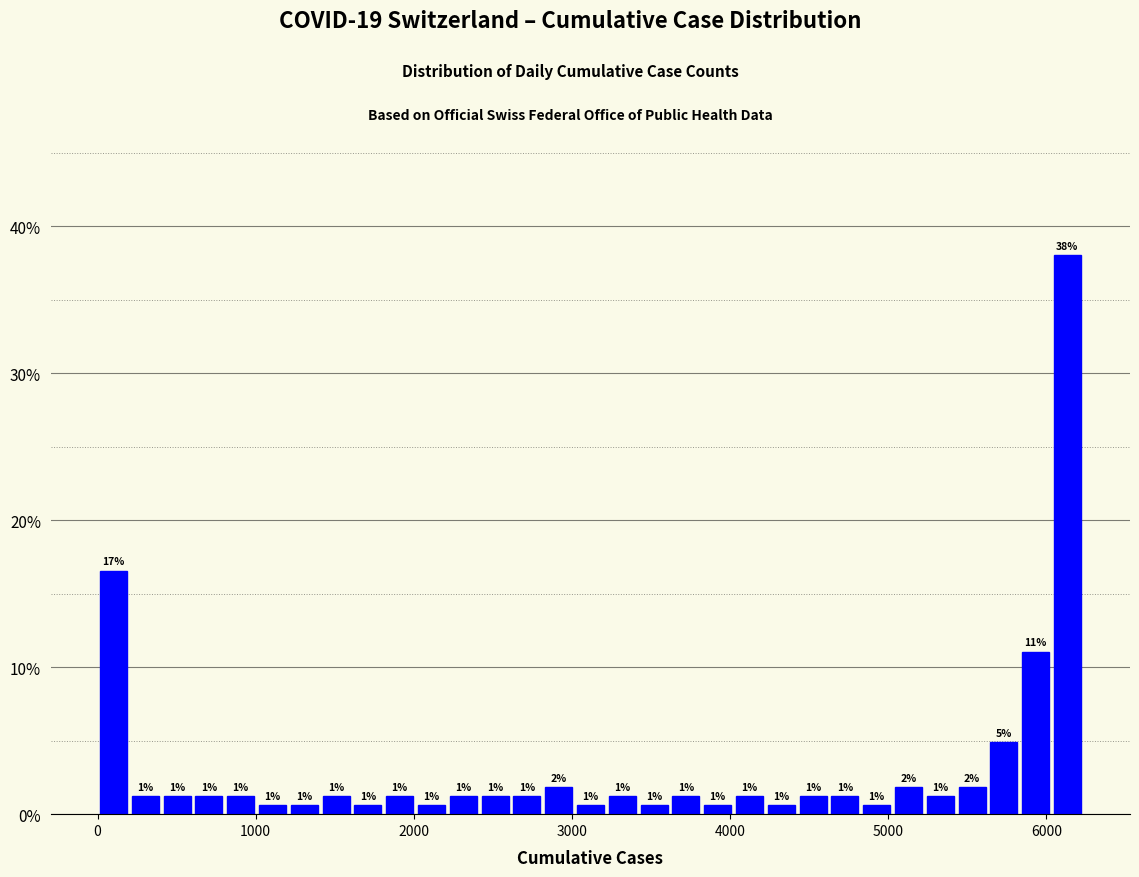

Around what value on the x-axis is the tallest bar? Give the approximate position of its centre, as read against the axis.

6100